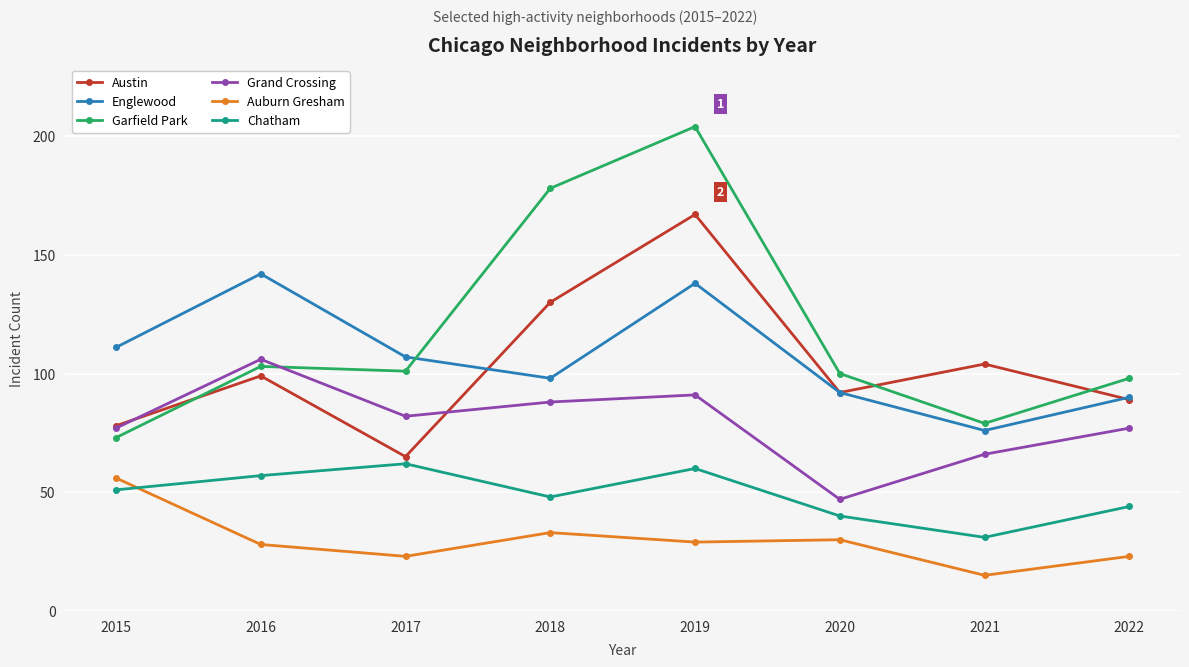

Which series changed the most between 2019 and 2020?

Garfield Park